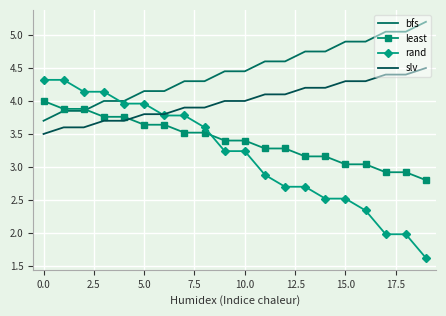

How many intersections are there between rand and bfs?

1